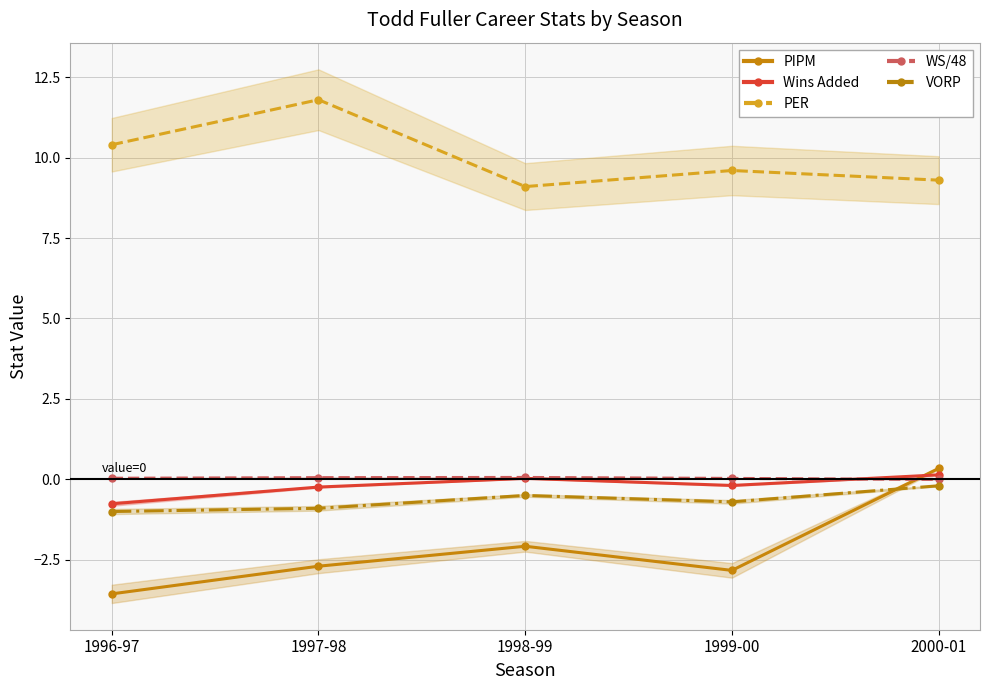

True or false: PIPM has more than 2 interior local peaks.

False